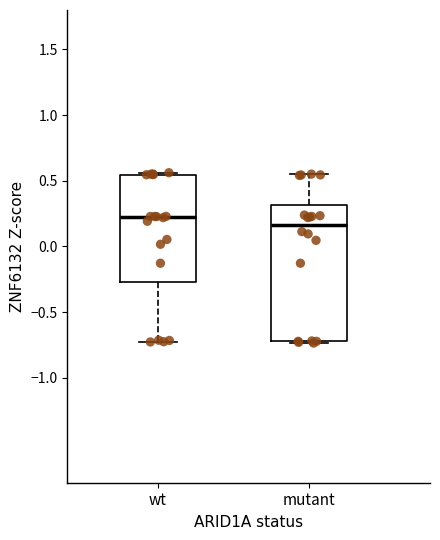

Reading left to right, transcribe this box plot: for each box, give where its median line is, the range the box spans, and where its two whiskers end, as read against the y-axis. The values are not printed on the chart, so give them approximately, as read against the axis.

wt: median 0.20, box -0.25 to 0.55, whiskers -0.75 to 0.55 (just above the box's upper edge)
mutant: median 0.15, box -0.70 to 0.30, whiskers -0.75 to 0.55